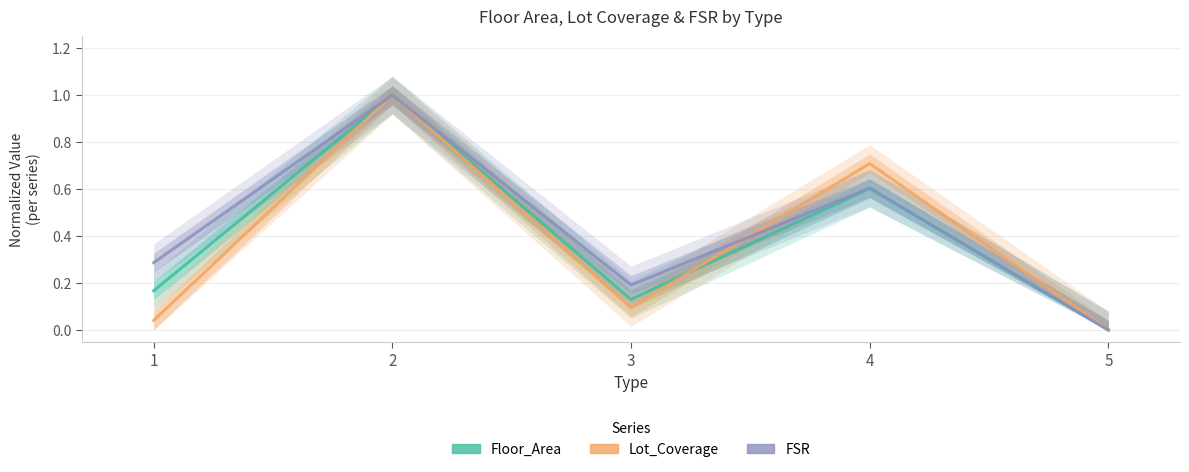

What is the total value across all series at 4?

1.9